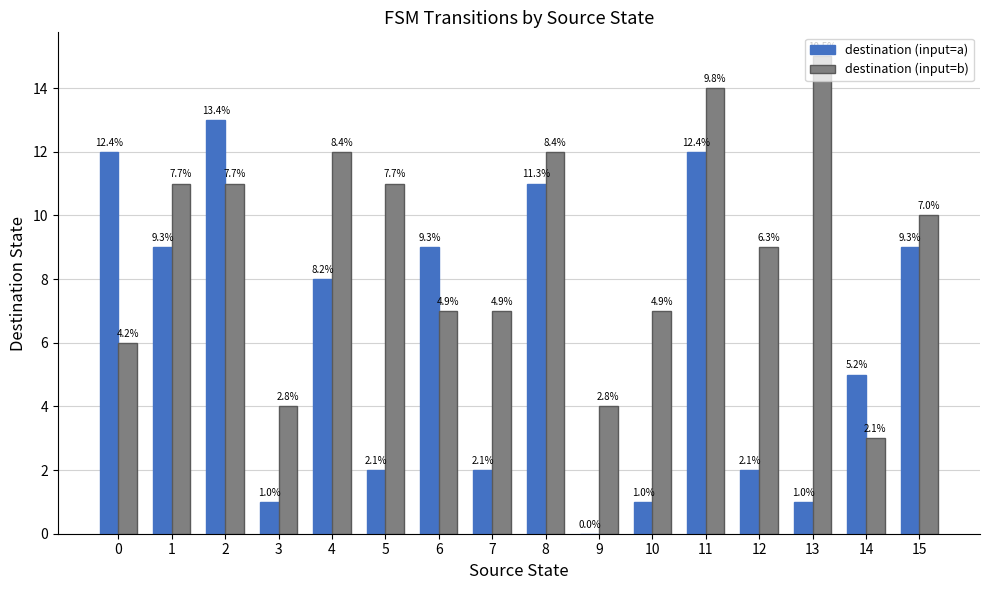

How many groups of bars are there?

16